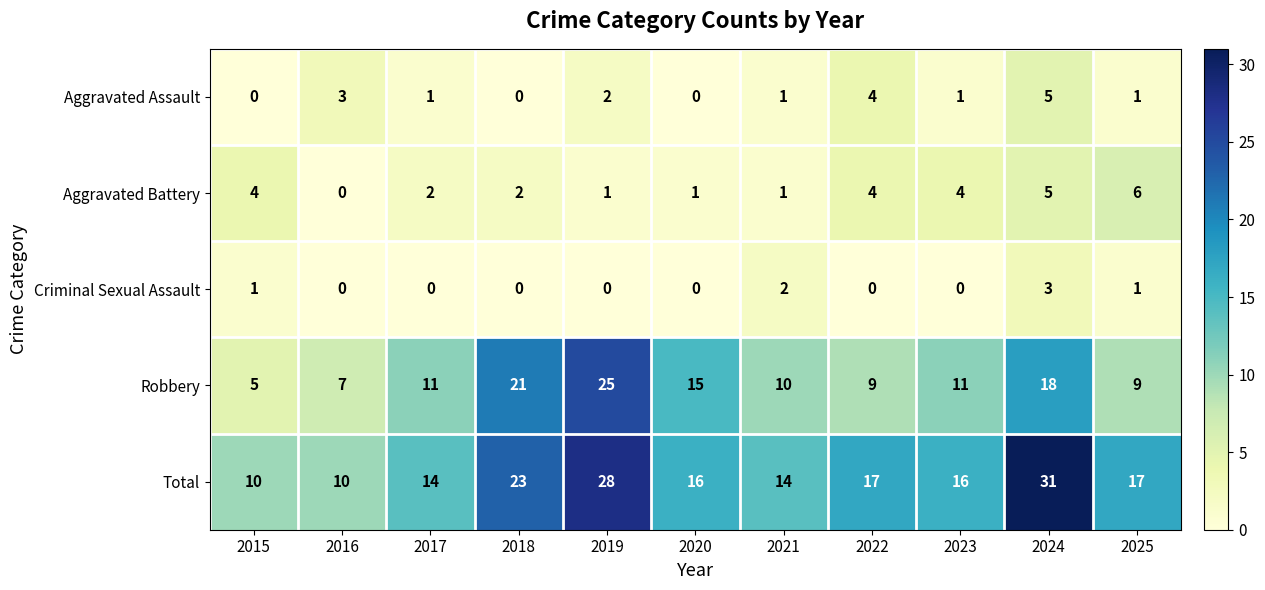

At which category is the sum across all series the highest?

2024